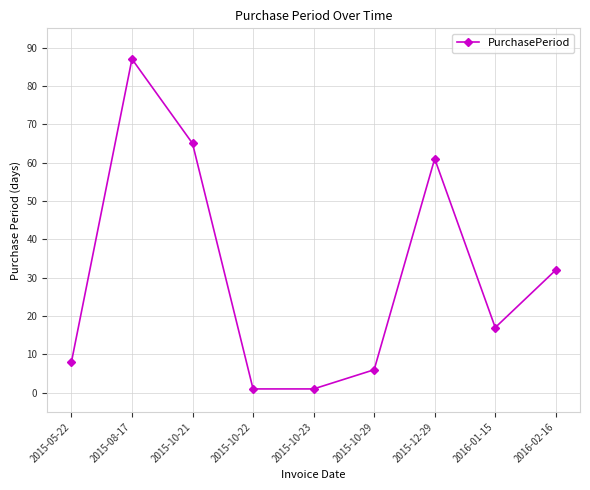

At which category does the chart reach its peak across all series?

2015-08-17